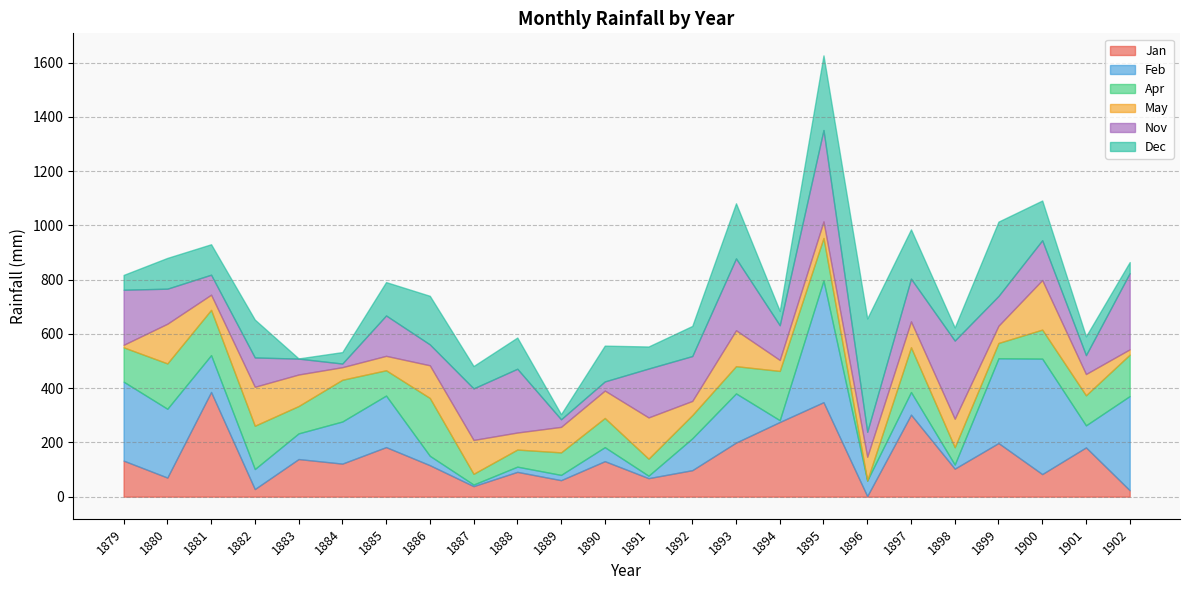

Where does the May series first go above 94?

1880